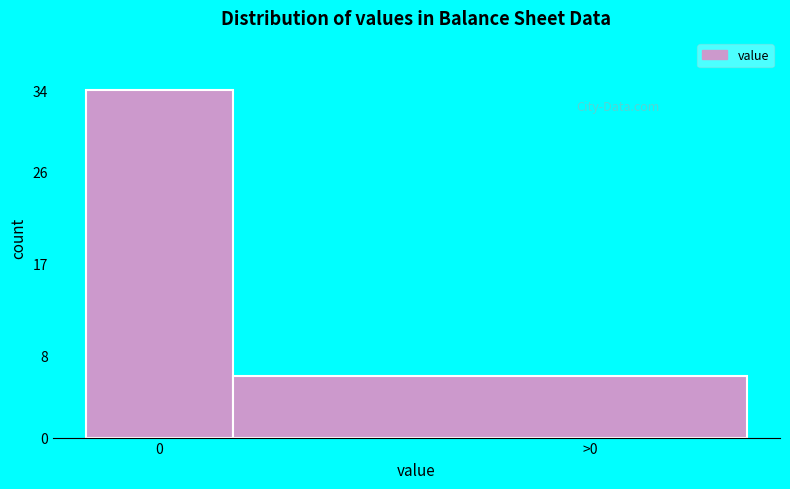

Reading left to right, transcribe all the data shown in this chart.

34	6